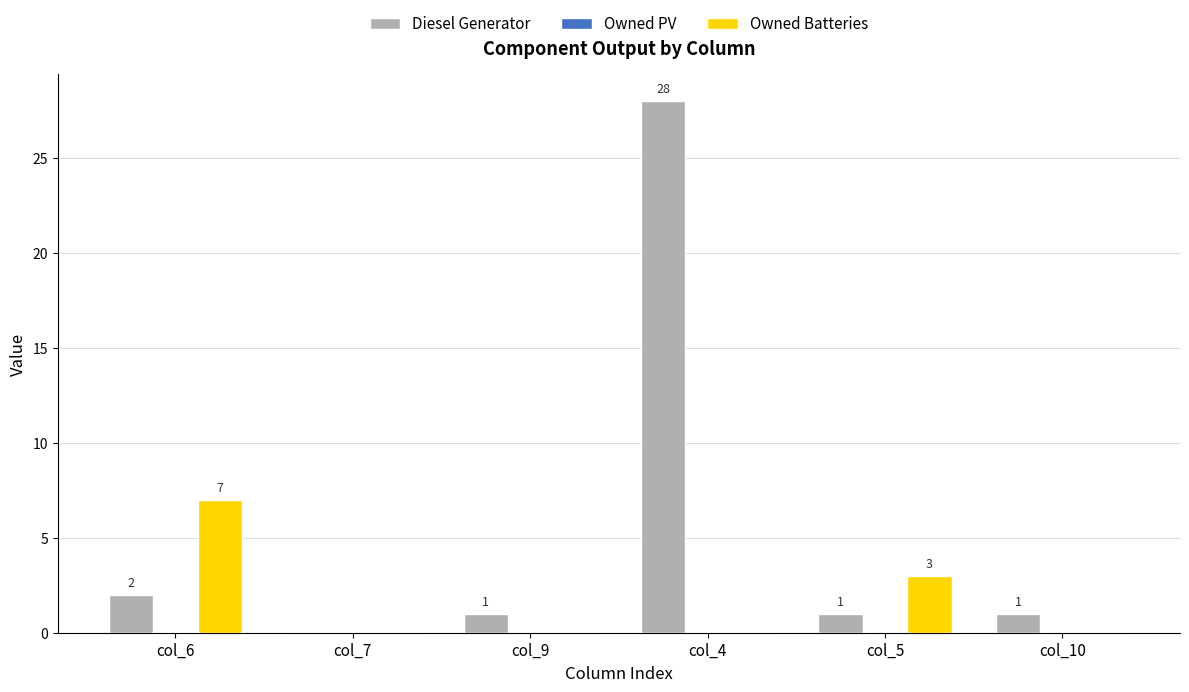

Count the number of categories in the chart.

6